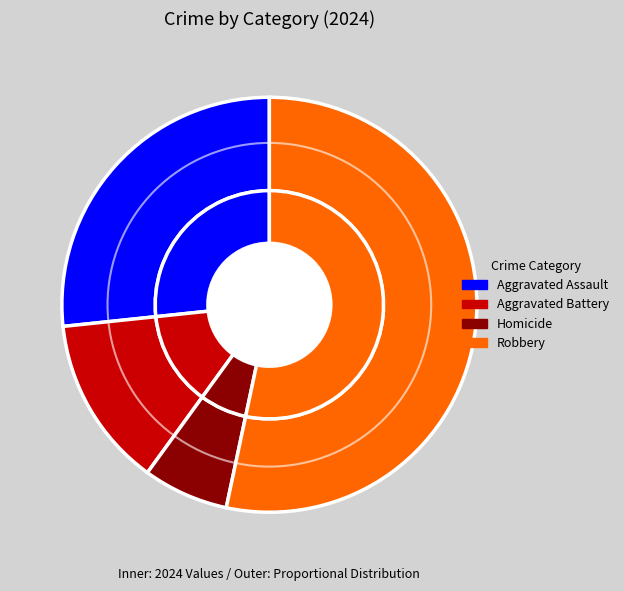

True or false: Aggravated Assault accounts for 38% of the total.

False